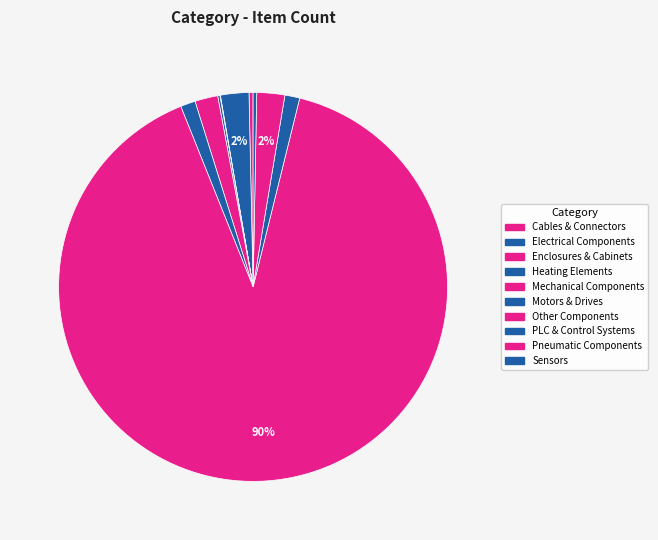

Is the sum of Electrical Components and Pneumatic Components greater than half?

No